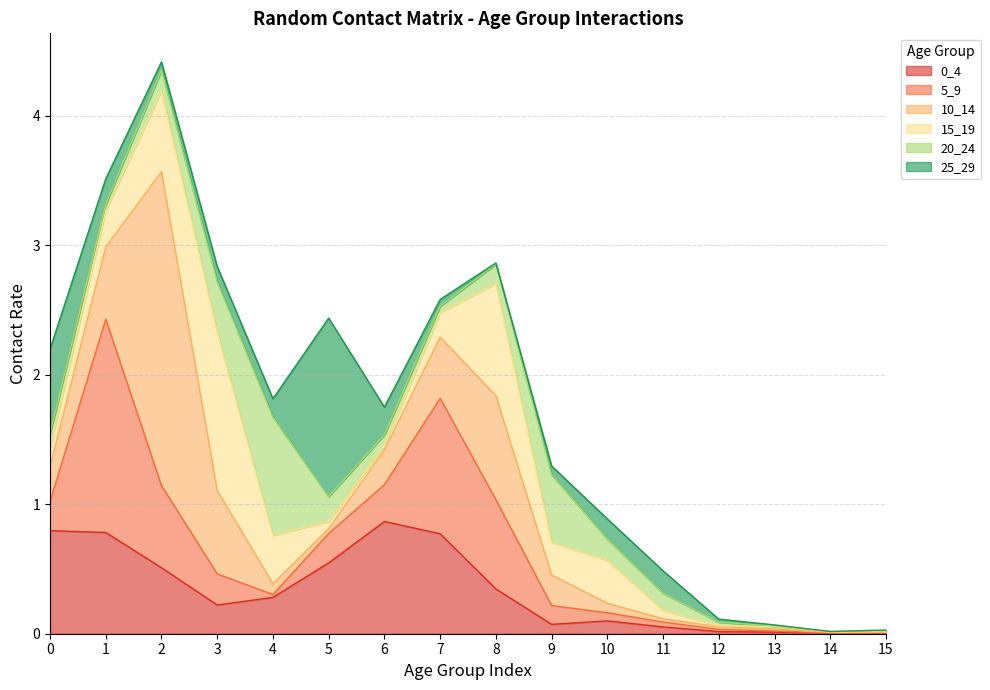

Is the value of 25_29 at 2 greater than the value of 15_19 at 7?

No